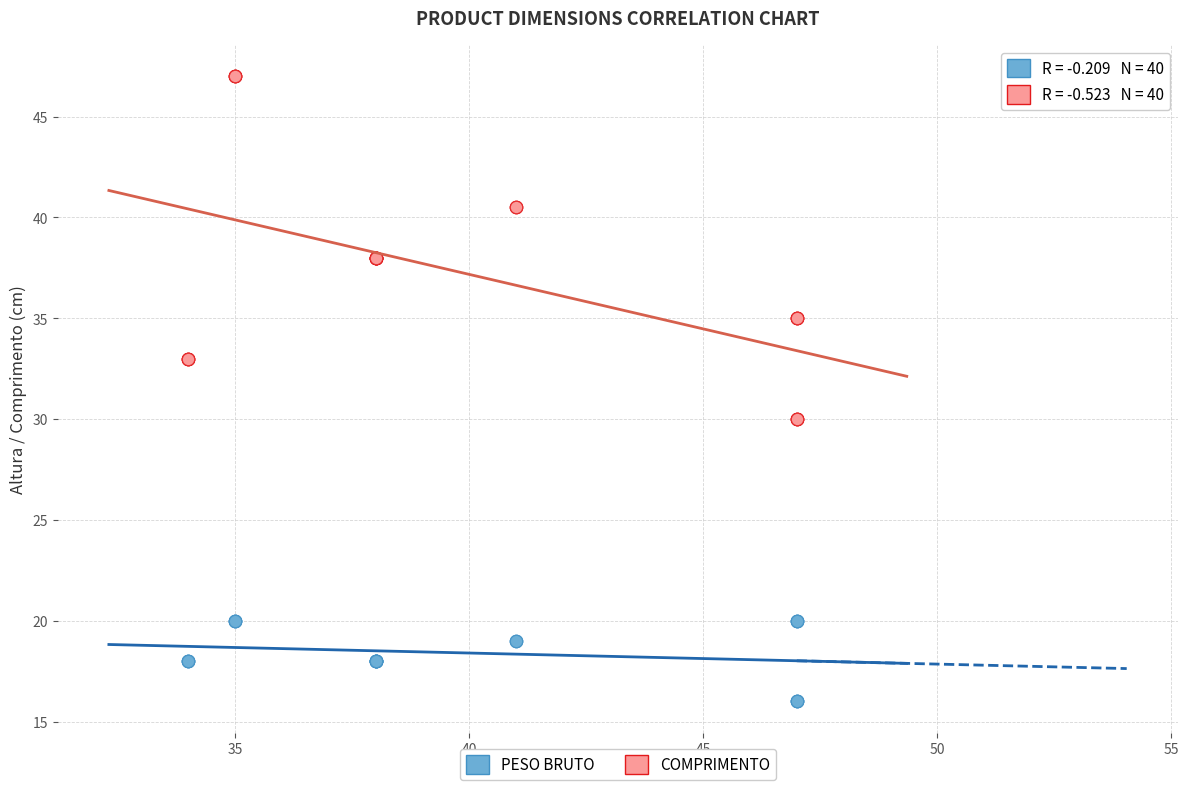

Which series has the widest spread of Y values?

COMPRIMENTO